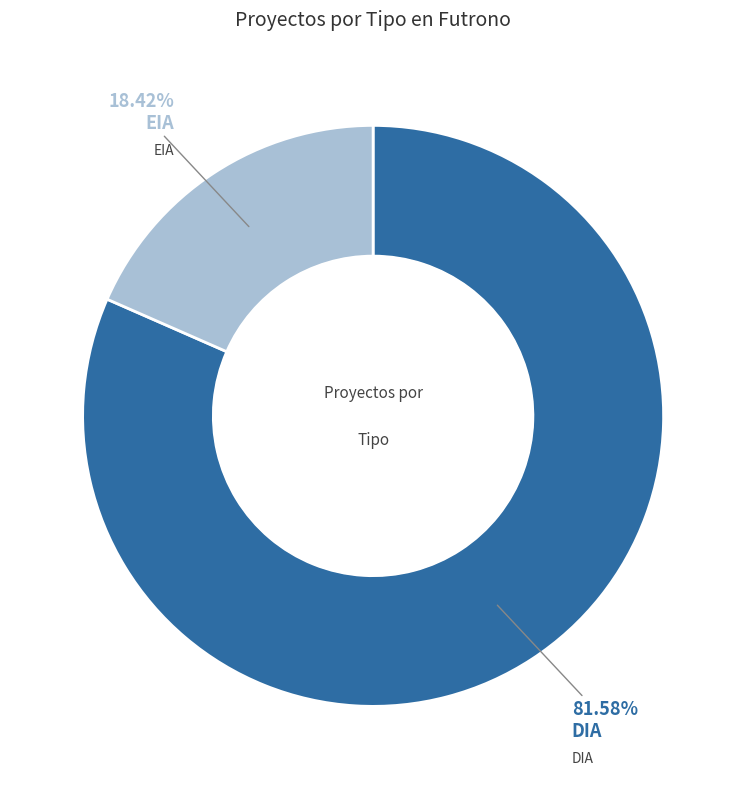

Does any single category account for the majority?

Yes